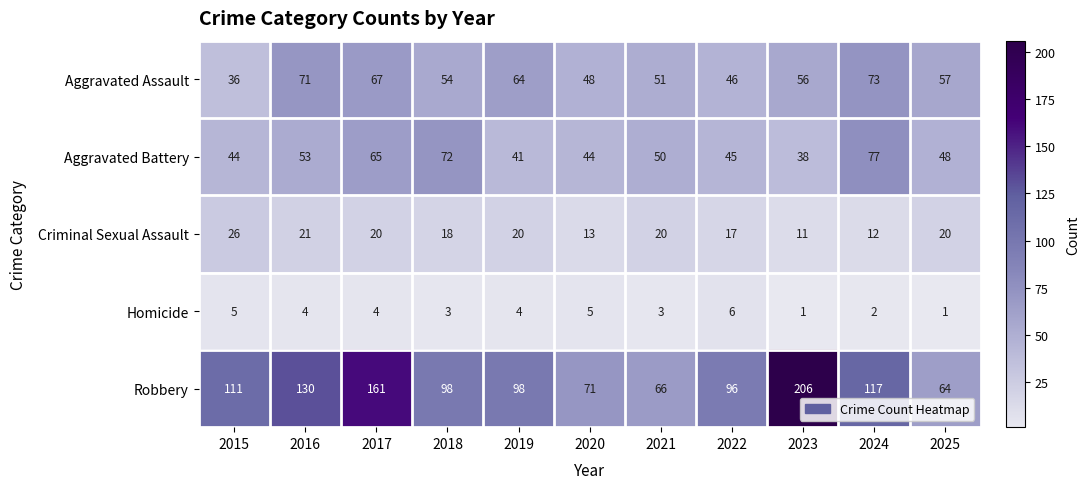

At which category is the sum across all series the highest?

2017